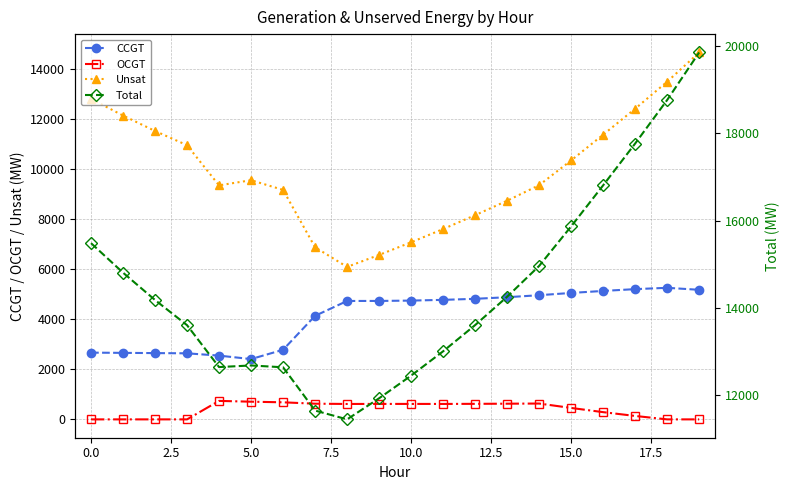

Reading right to left, transcribe all the data shown in this chart.

CCGT: 5180	5260	5207	5135	5055	4964	4884	4820	4778	4749	4735	4734	4139	2782	2411	2549	2641	2650	2659	2668
OCGT: 0	0	137	289	457	633	627	621	617	618	618	616	627	682	707	739	0	0	0	0
Unsat: 14669	13500	12419	11381	10353	9362	8742	8163	7609	7080	6575	6095	6881	9174	9562	9355	10961	11529	12146	12813
Total: 19849	18760	17763	16805	15865	14959	14253	13604	13004	12447	11928	11445	11647	12638	12680	12643	13602	14179	14805	15481